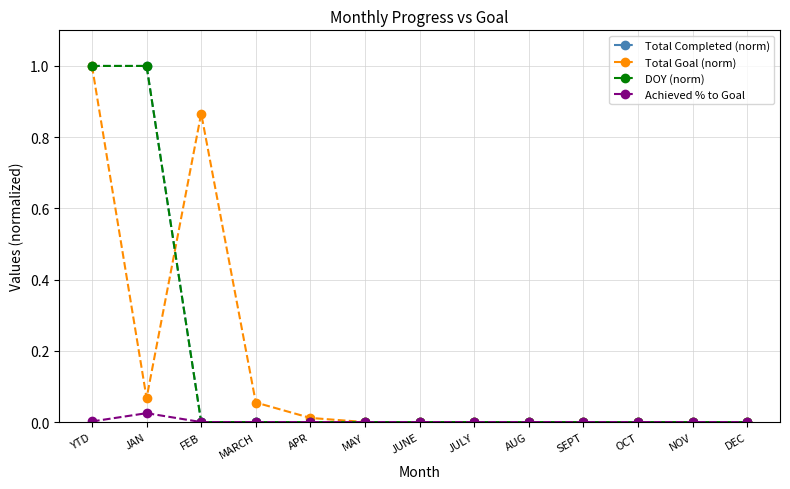

What is the average value of the DOY (norm) series?

0.2